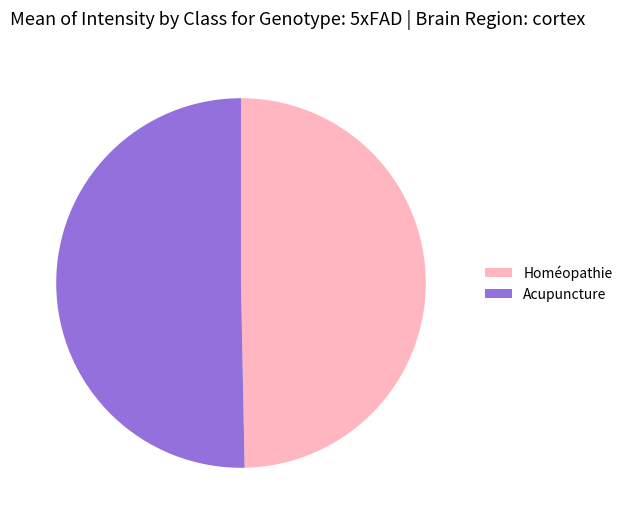

Do Homéopathie and Acupuncture together represent more than half of the pie?

Yes